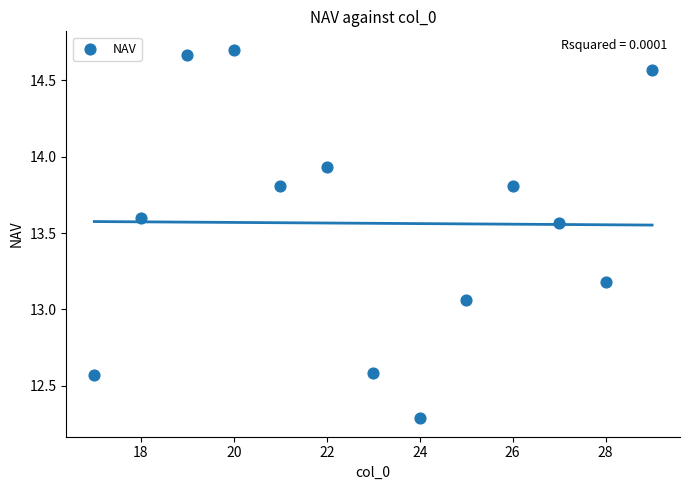

What is the range of X values (max minus min)?

12.0